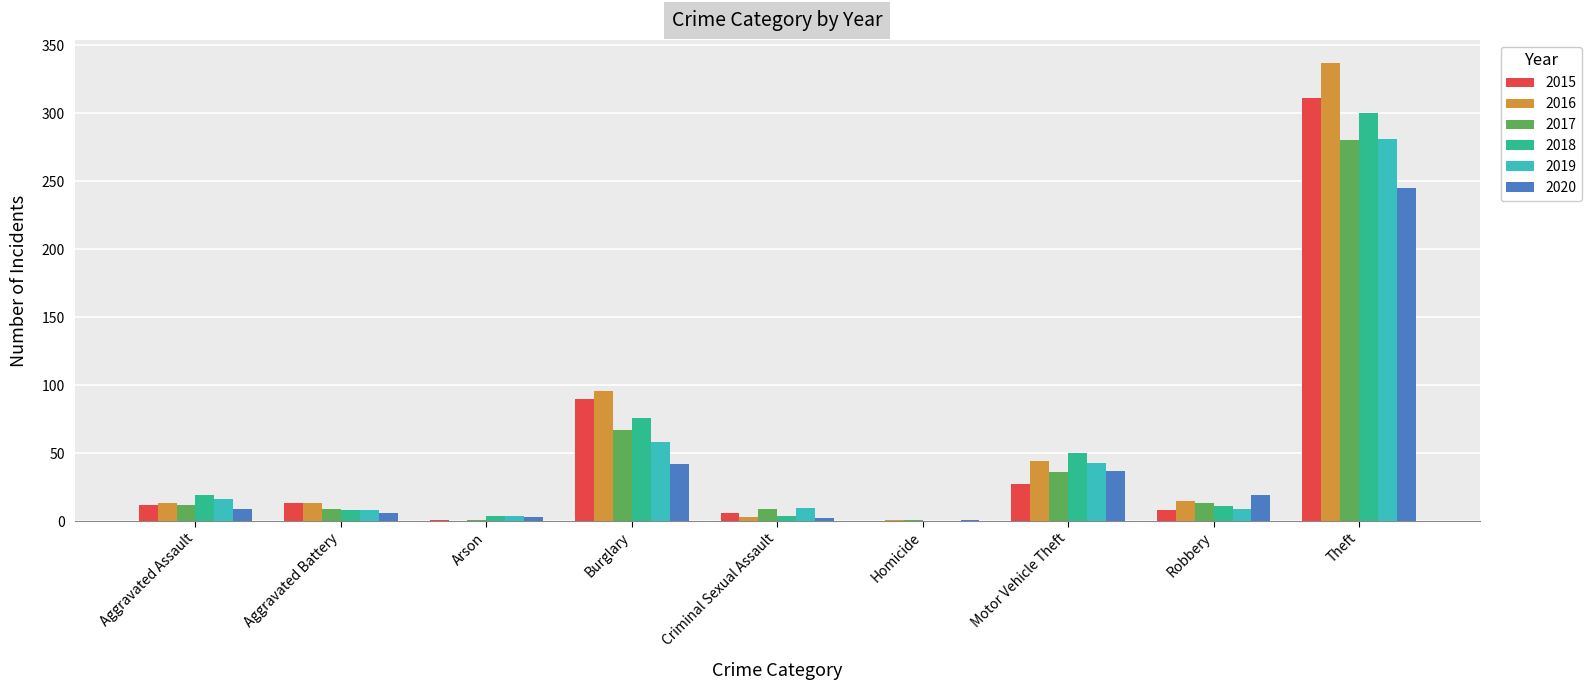

At which category is the sum across all series the highest?

Theft